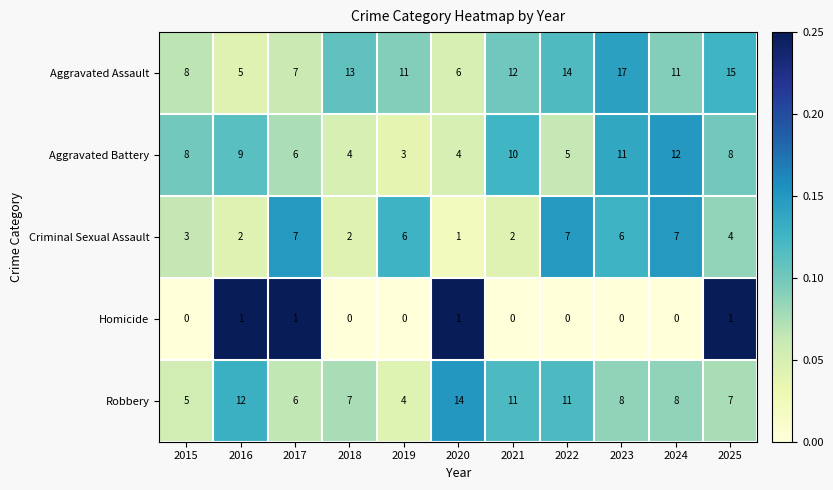

The value of Aggravated Assault at 2021 is 12. True or false?

True